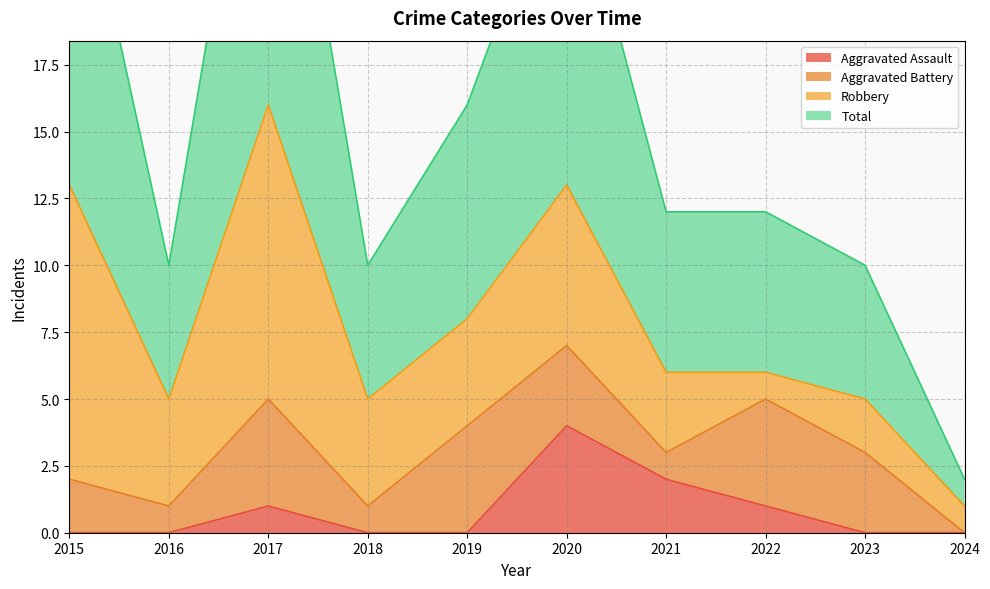

The Total series shows 12 at 2022. True or false?

True